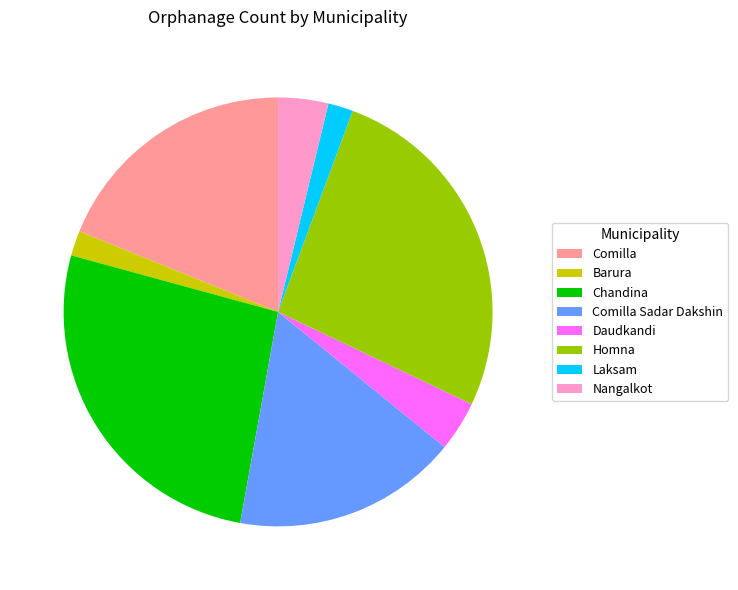

Is it true that Comilla is 28% of the pie?

False